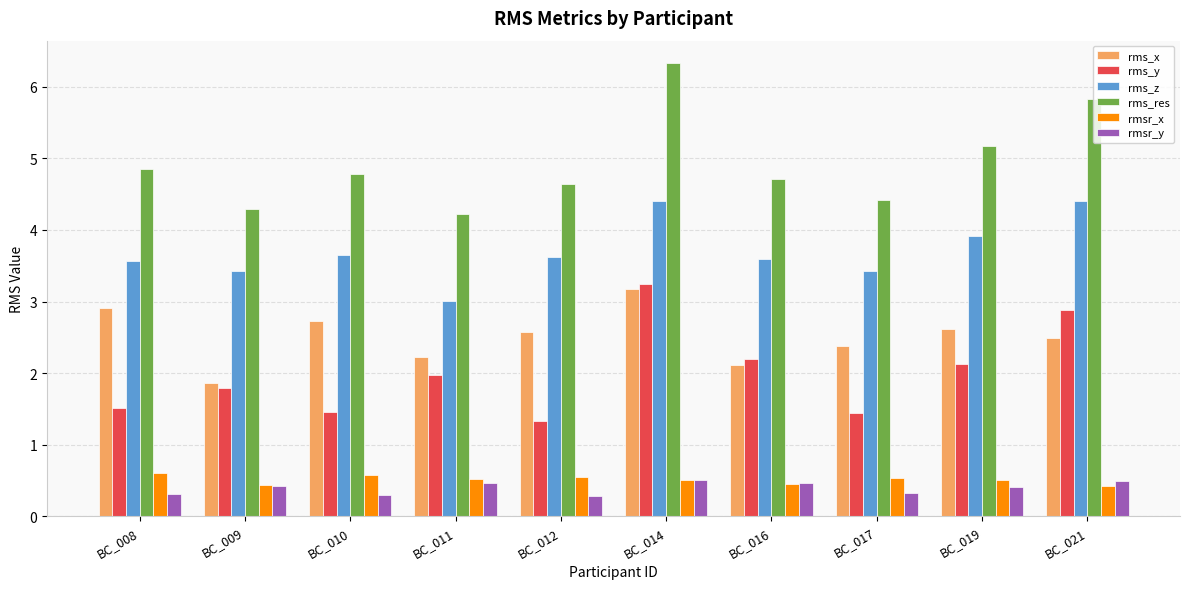

What is the value of the rmsr_y bar at the 6th from the left?

0.5